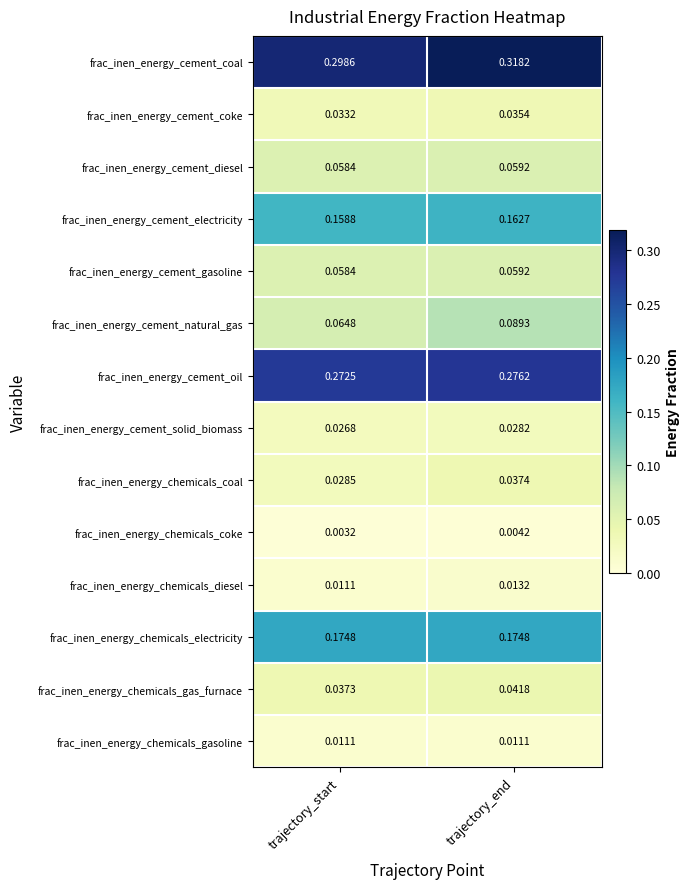

What is the total value across all series at trajectory_end?

1.3